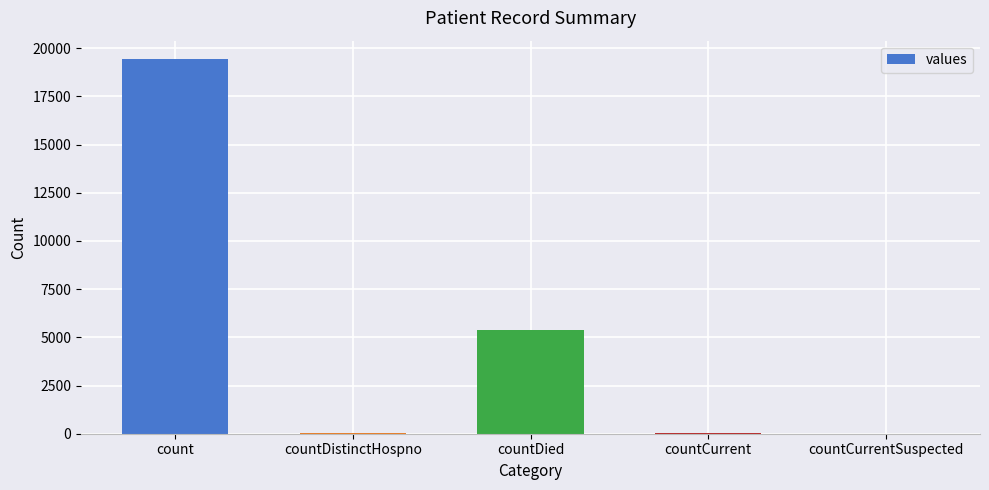

Read the value at countDied.

5357